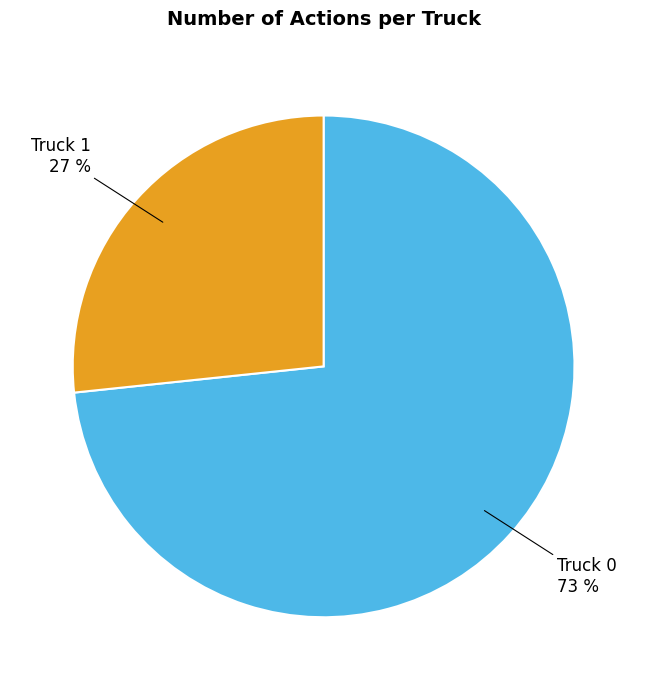

Rank the categories by value from lowest to highest.

Truck 1, Truck 0